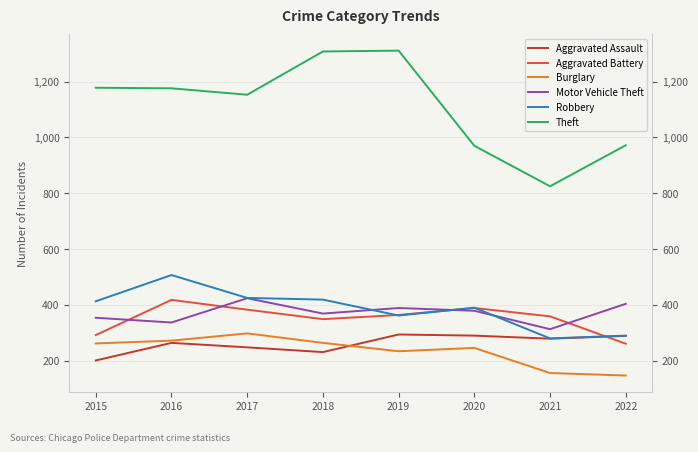

Is it true that Robbery equals 239 at 2017?

False